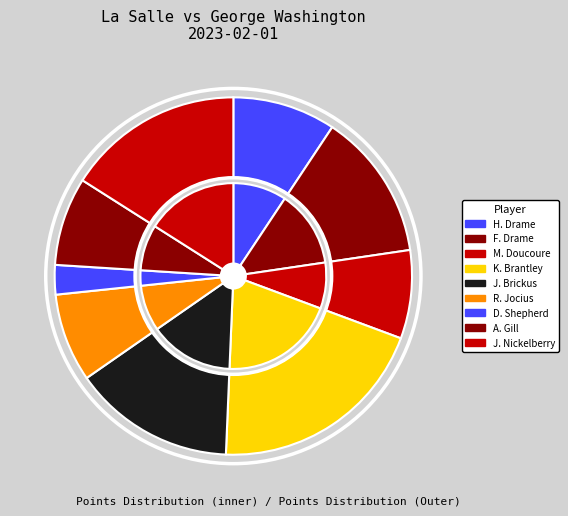

What is the largest slice in the pie chart?

K. Brantley